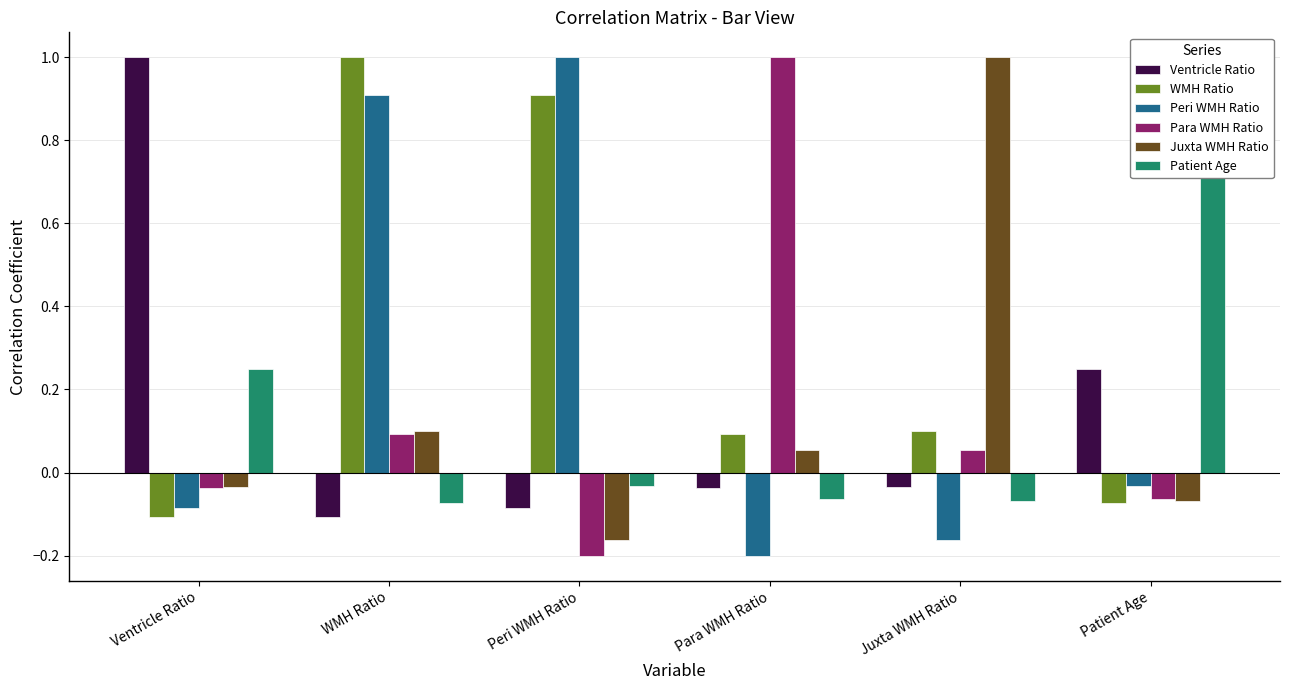

What is the sum of the Peri WMH Ratio values at Para WMH Ratio and WMH Ratio?

0.7